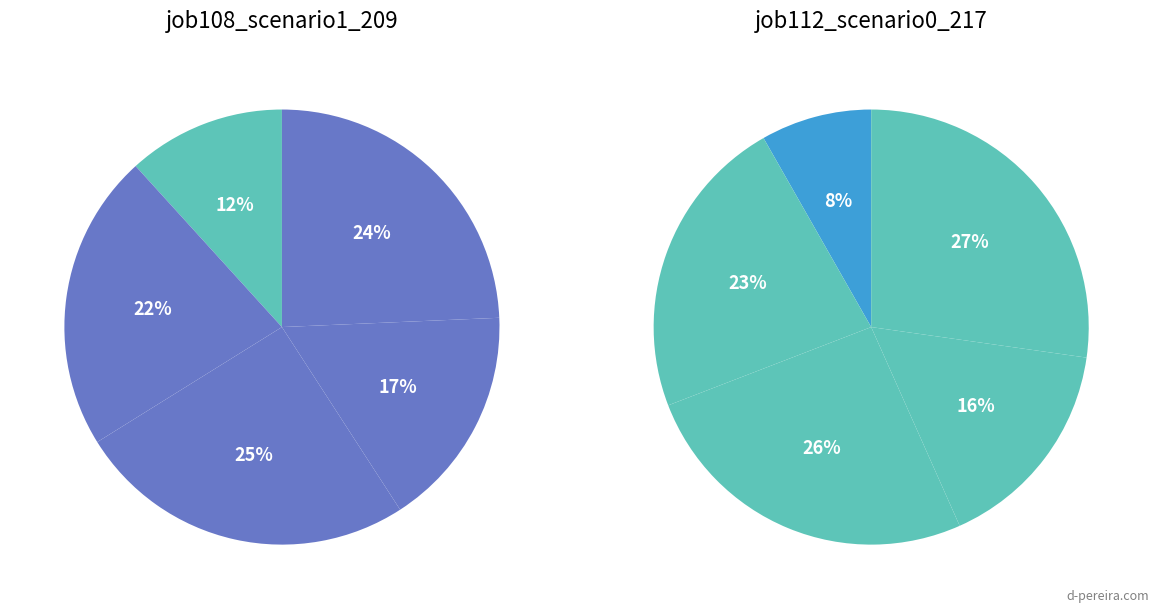

Is it true that cn12 is 9% of the pie?

False